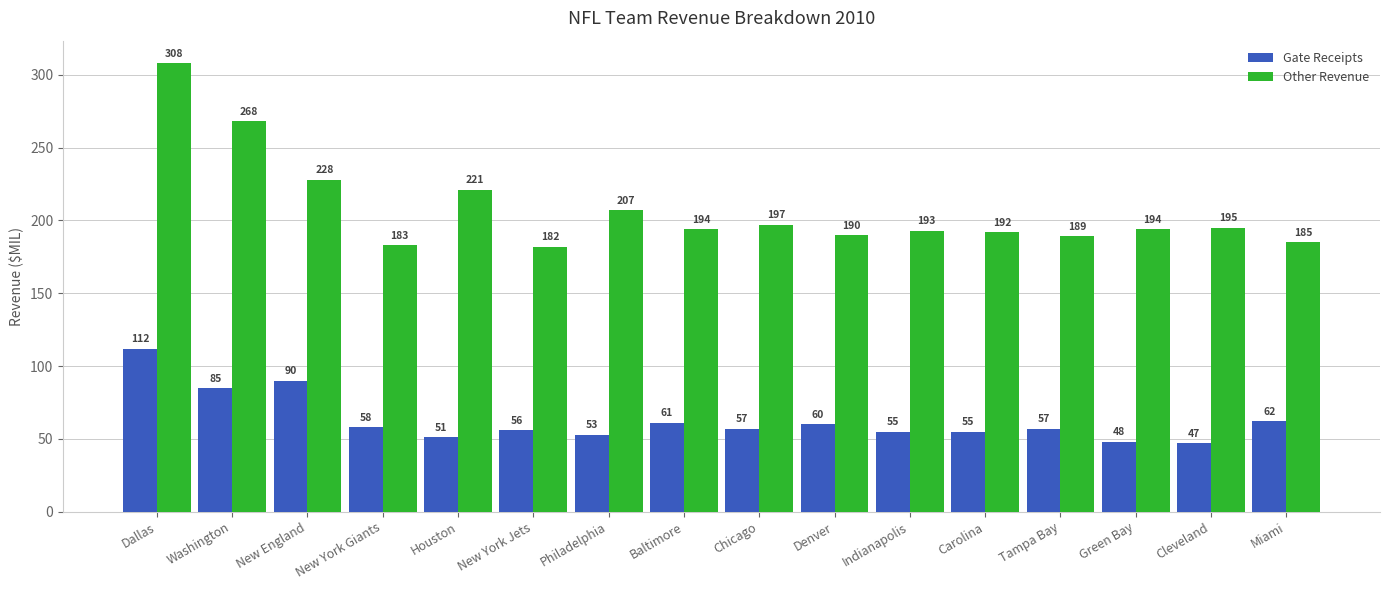

How many bars are there in total?

32